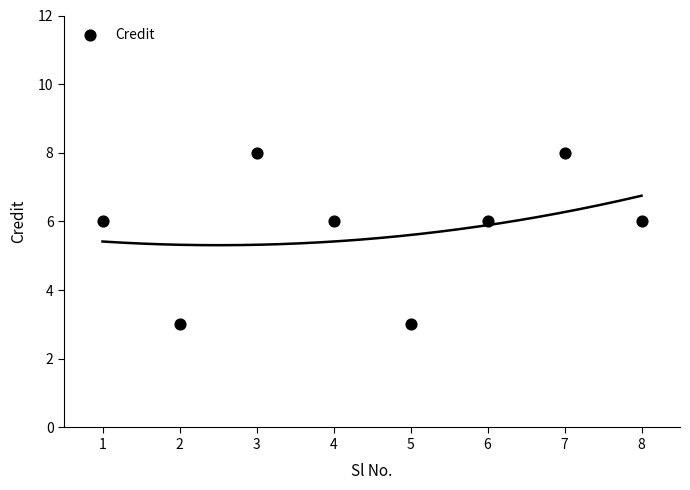

What is the range of Y values (max minus min)?

5